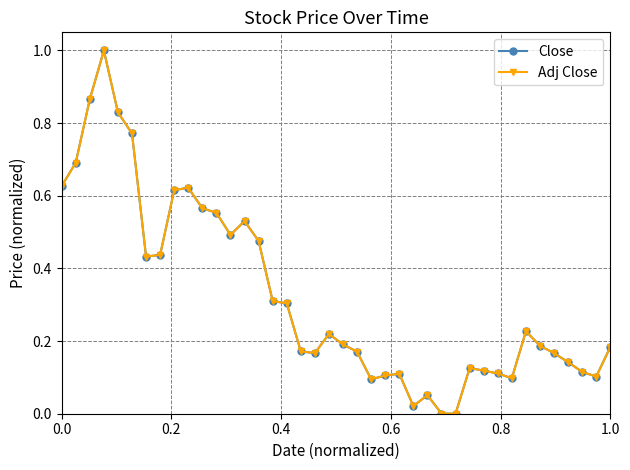

True or false: Adj Close has more than 1 interior local peaks.

True